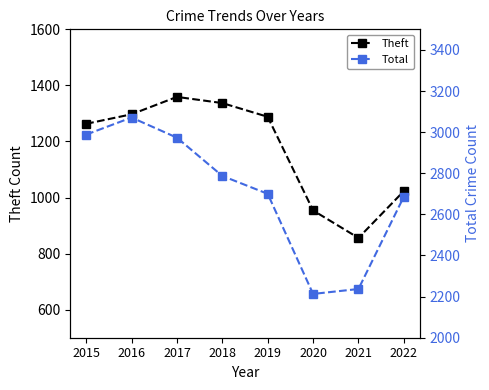

True or false: Total has more than 2 points higher than both neighbors.

False